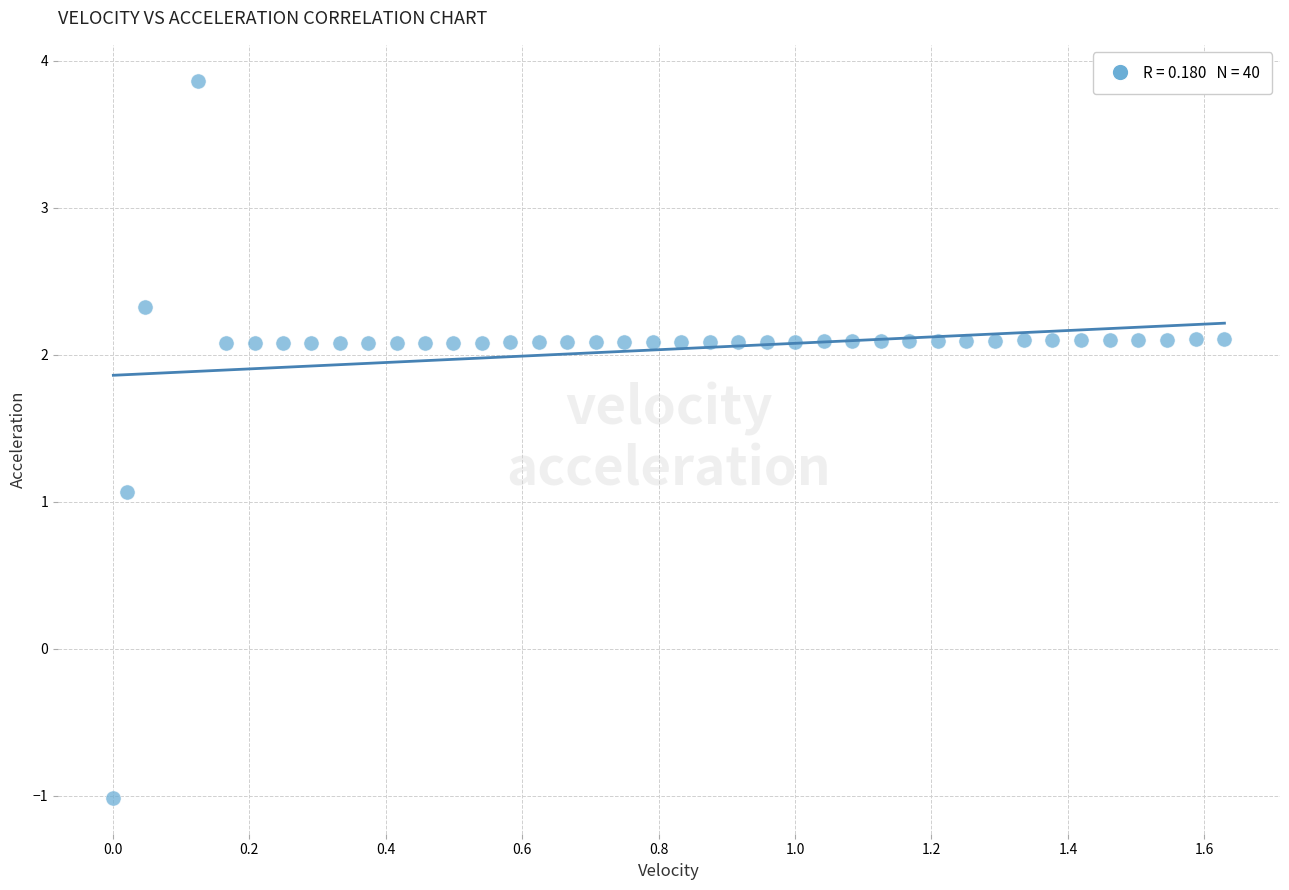

What Y value in the scatter plot is closest to 1?

1.1